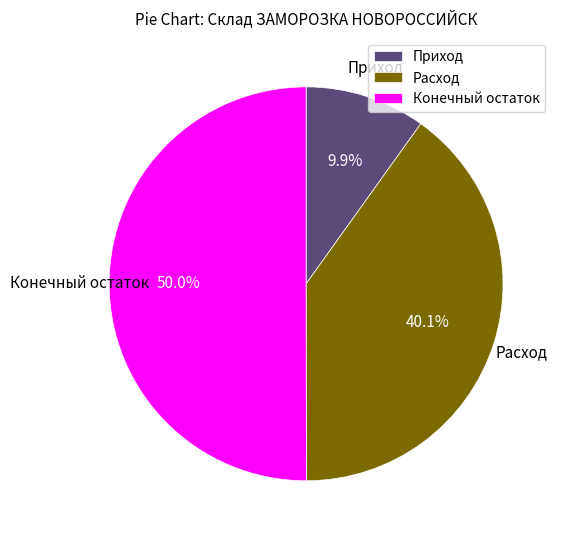

How much of the chart is everything except Конечный остаток?

50.0%